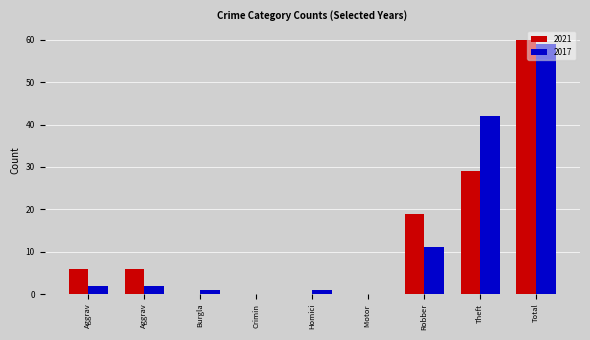

How many data points does each series have?

9